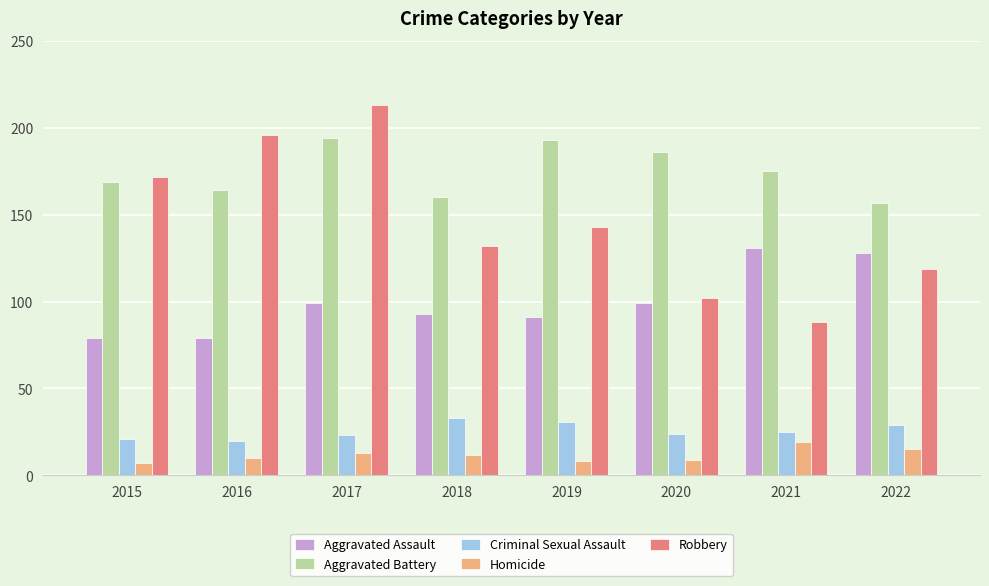

How many groups of bars are there?

8